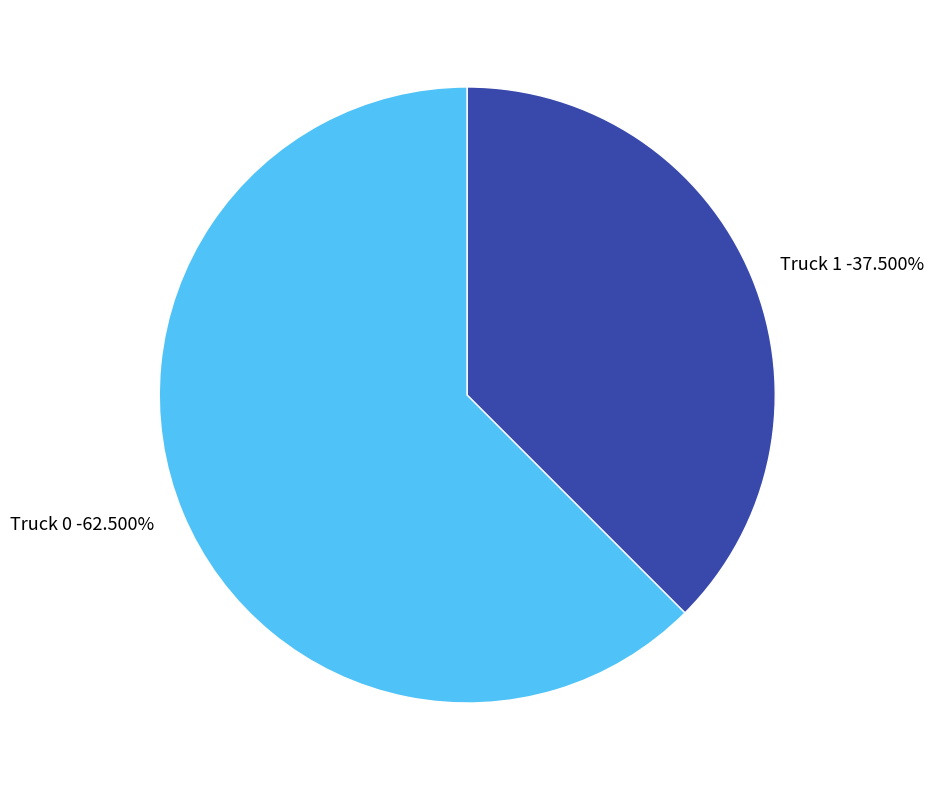

What is the largest slice in the pie chart?

Truck 0